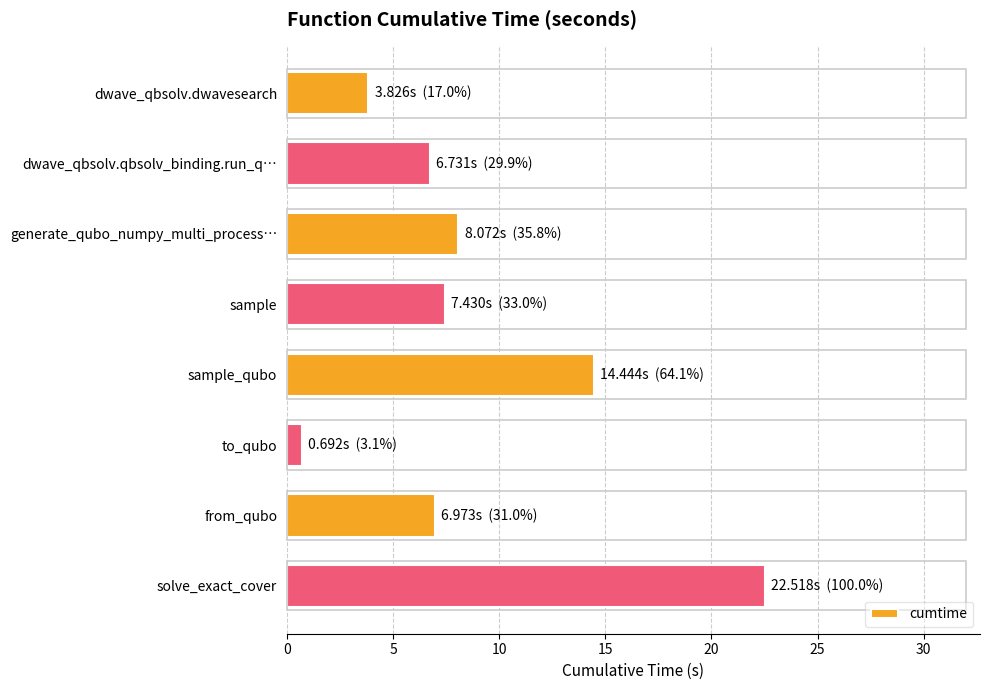

Count the number of categories in the chart.

8